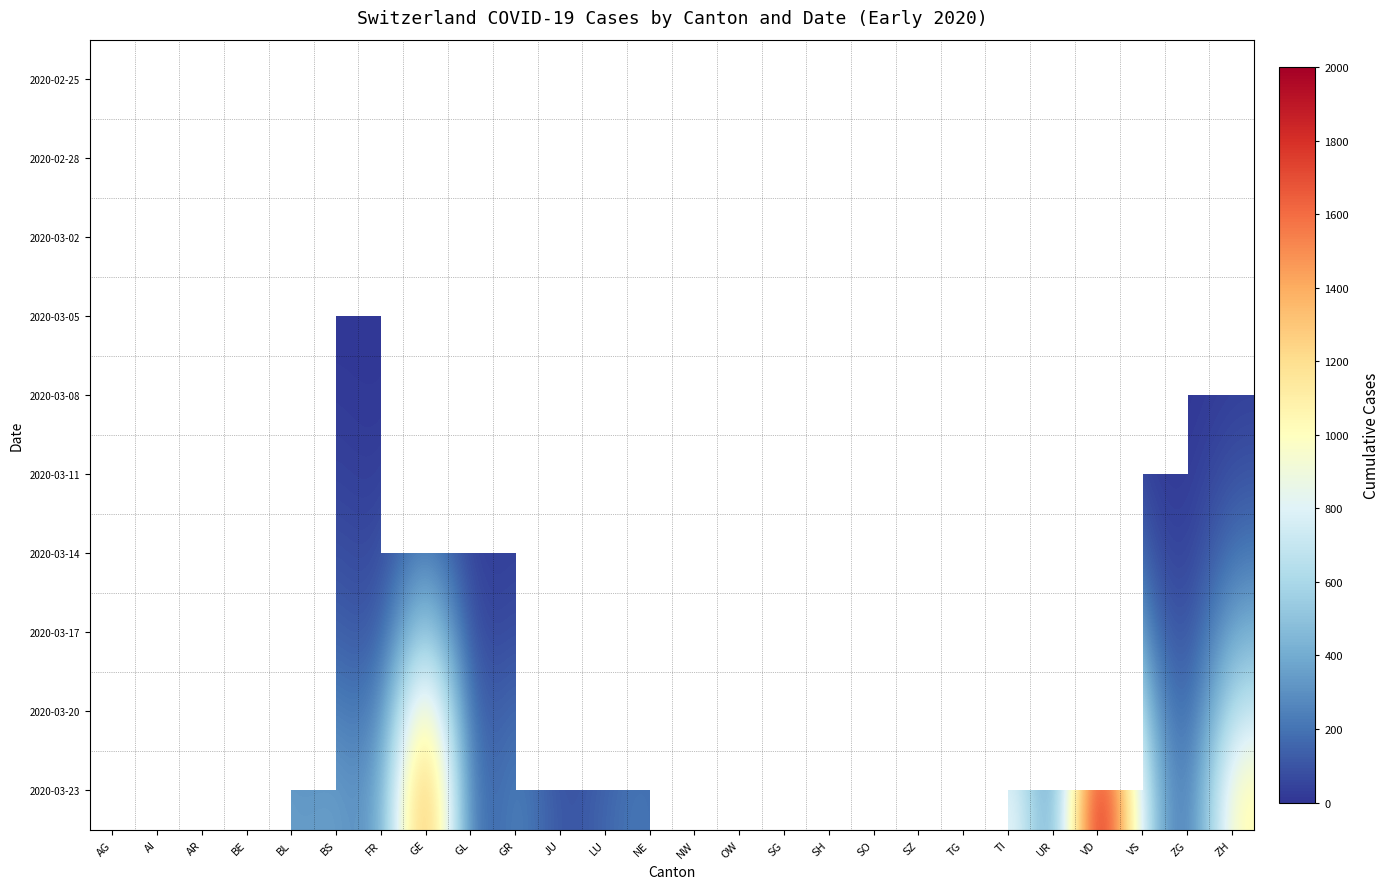

Is the value of 2020-03-14 at SO greater than the value of 2020-03-17 at AR?

No